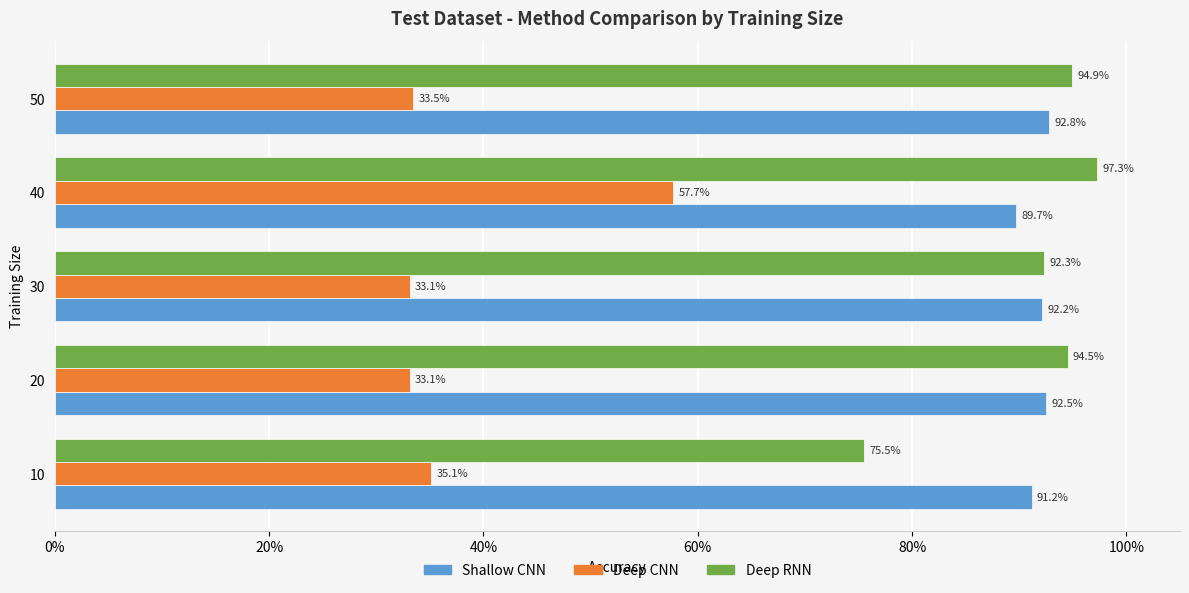

At how many categories does at least one series exceed 0?

5